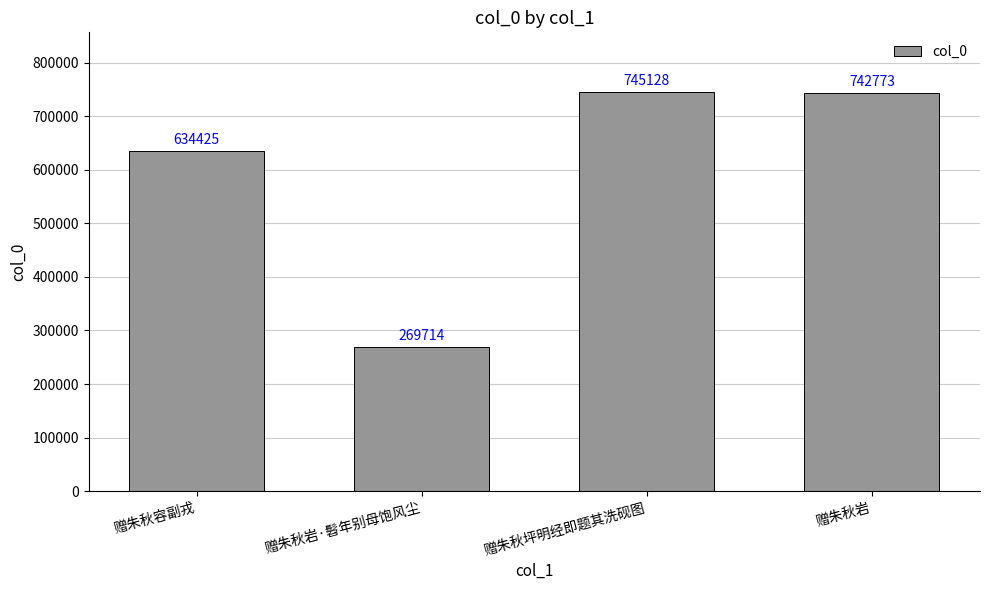

The value at 赠朱秋岩 is 1099963. True or false?

False